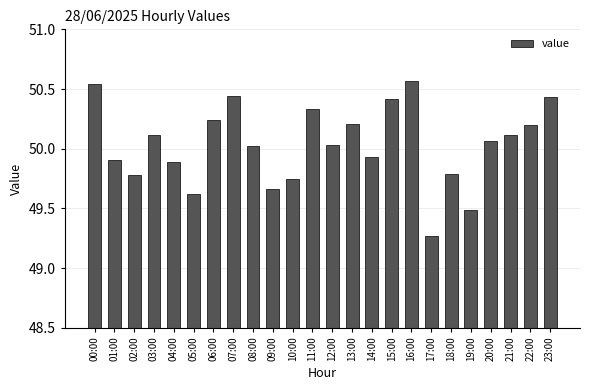

At which label is the value closest to 49?

17:00